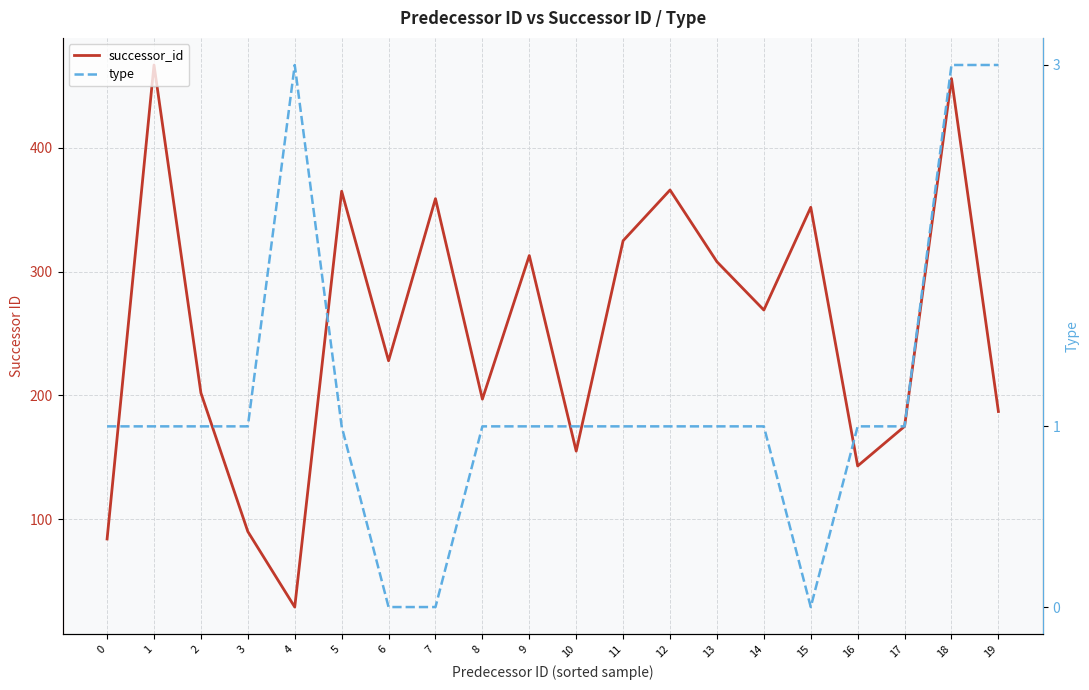

The type series shows 1 at 17. True or false?

True